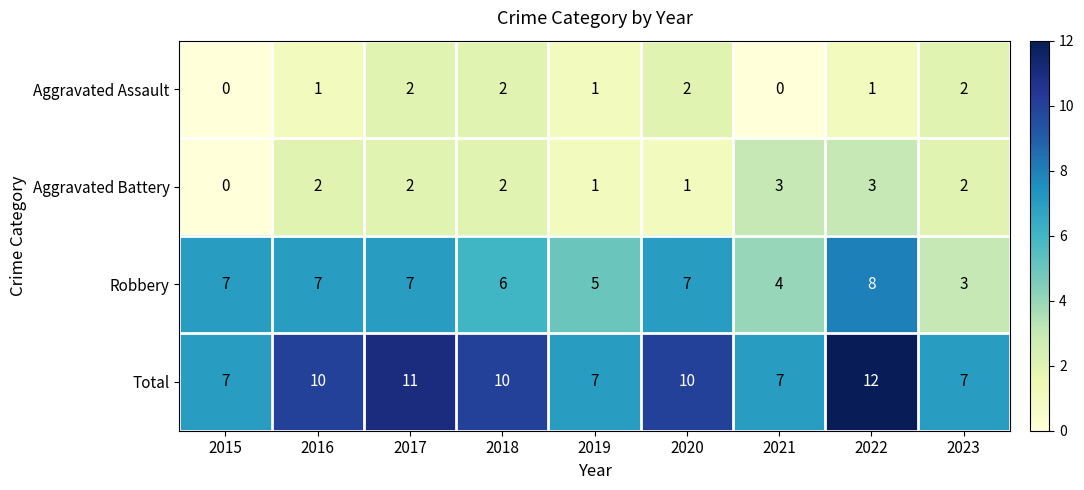

Count the Aggravated Assault values in the range 1 to 2.

7